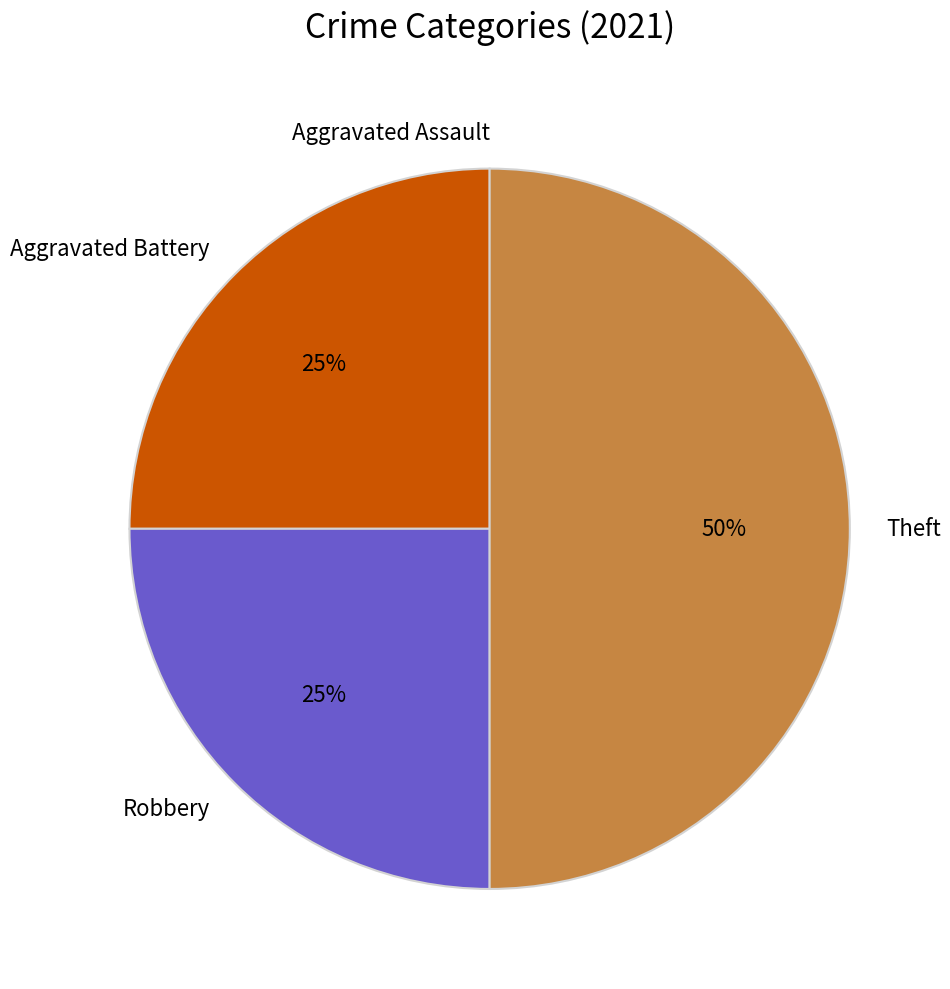

To the nearest percent, what portion does Theft represent?

50%